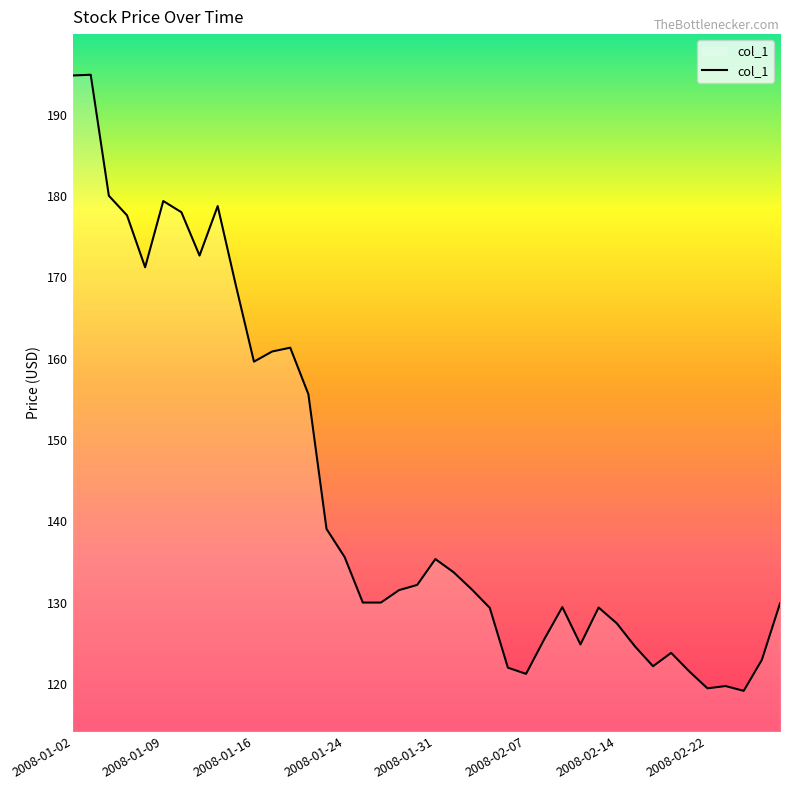

What is the greatest value displayed?

194.9